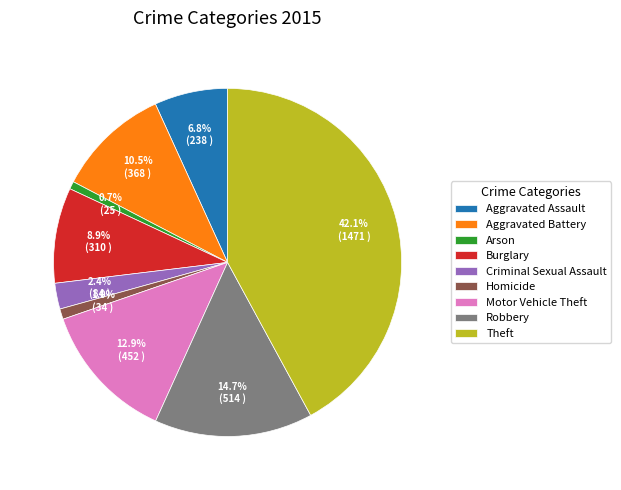

How many segments does this pie chart have?

9